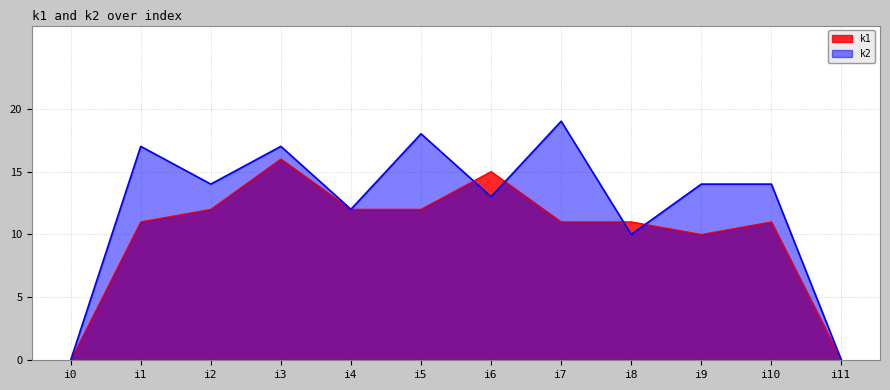

Which has a higher value, i9 or i7?

i7